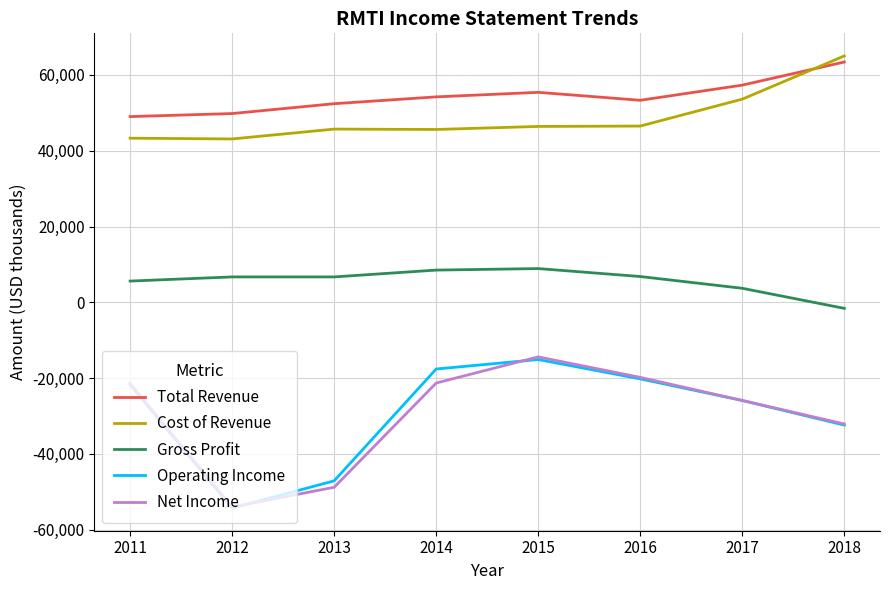

Which series has the largest range (max minus min)?

Net Income